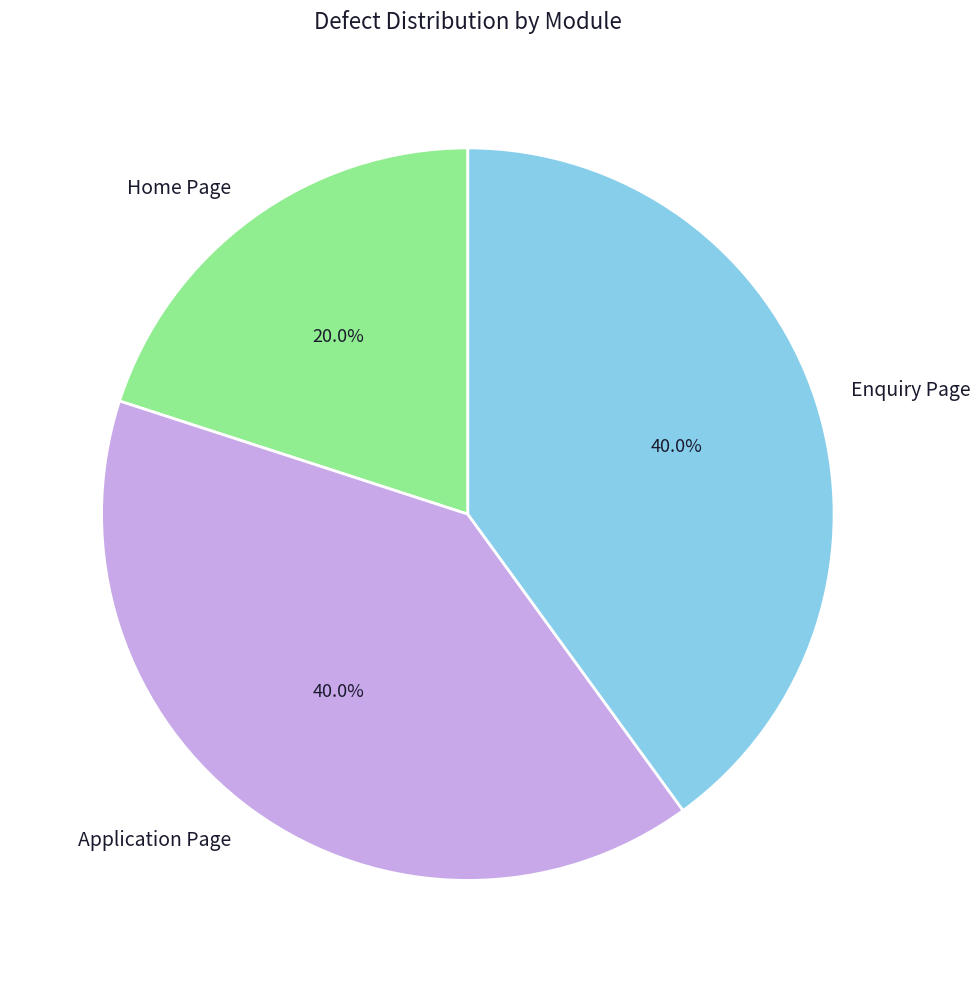

True or false: Enquiry Page accounts for 47% of the total.

False